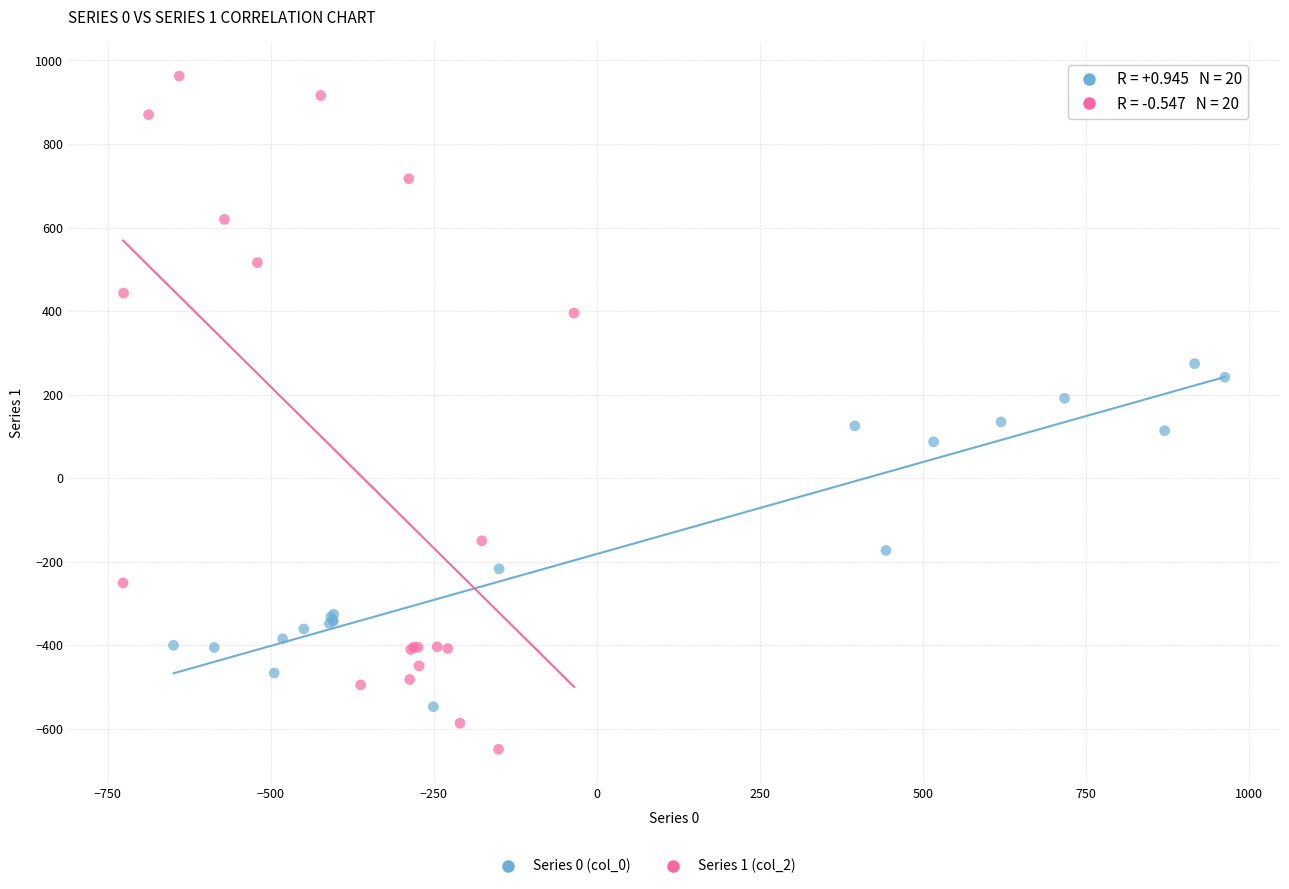

Which series has the widest spread of Y values?

Series 1 (col_2)